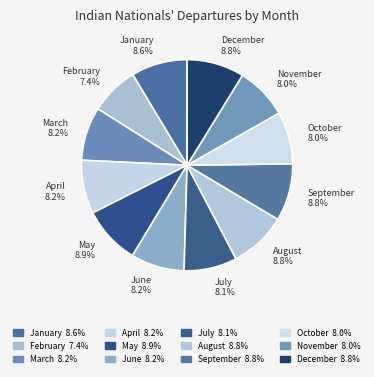

What percentage is the May slice, to the nearest percent?

9%